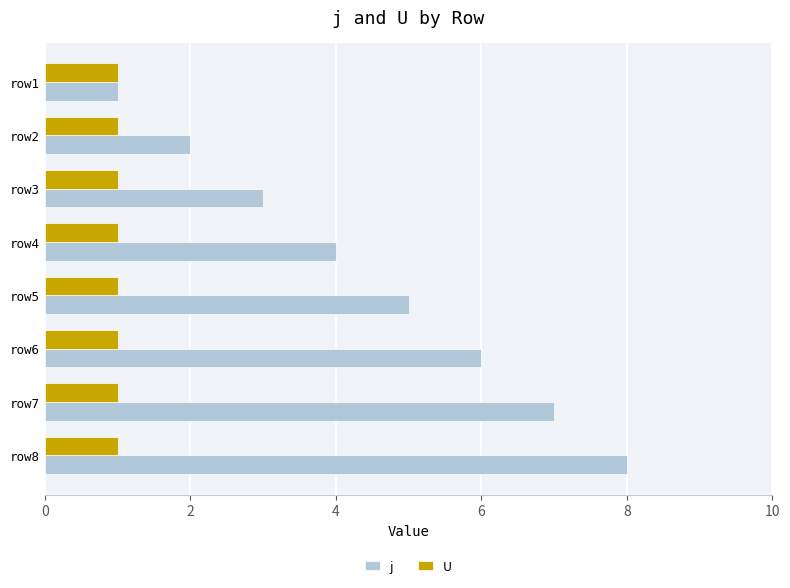

Which series has the largest range (max minus min)?

j